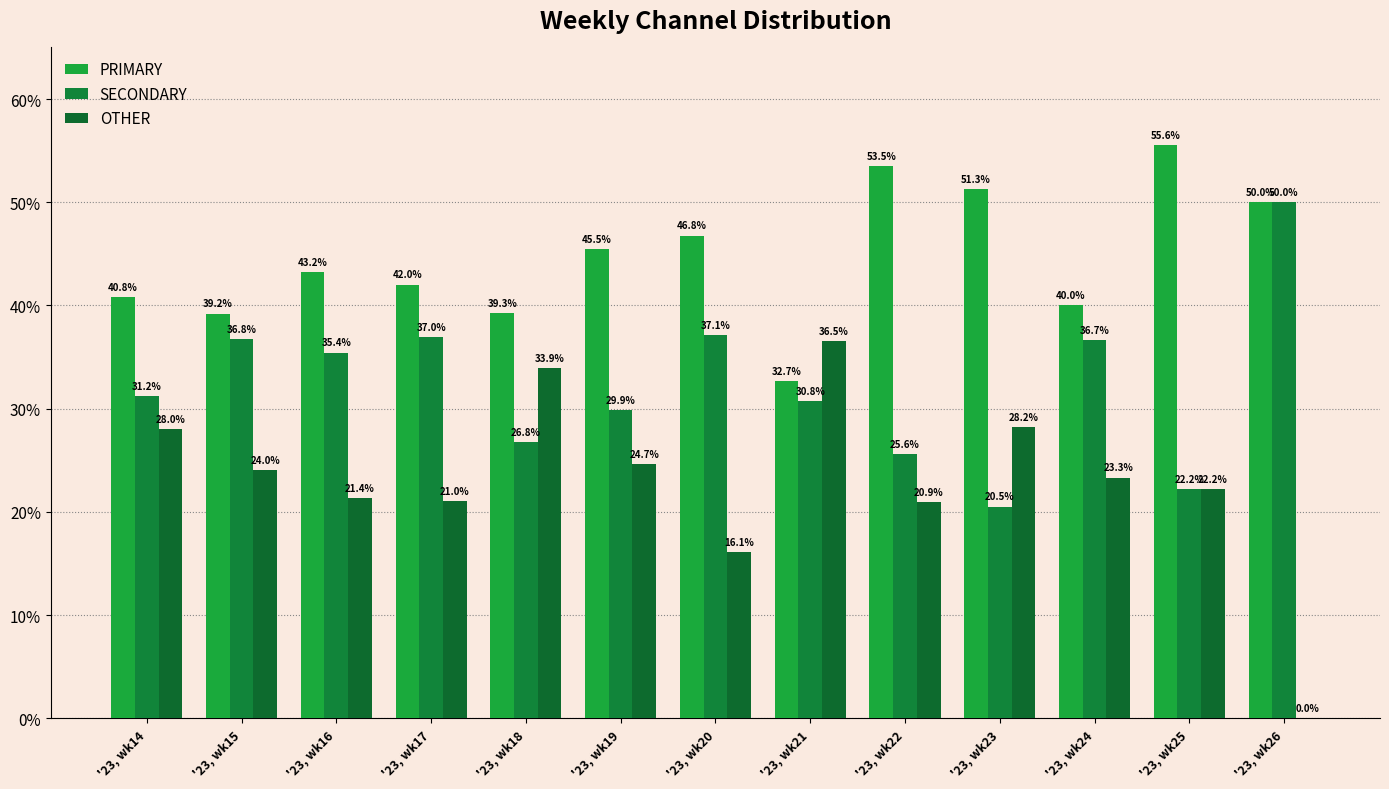

Count the number of data series in this chart.

3